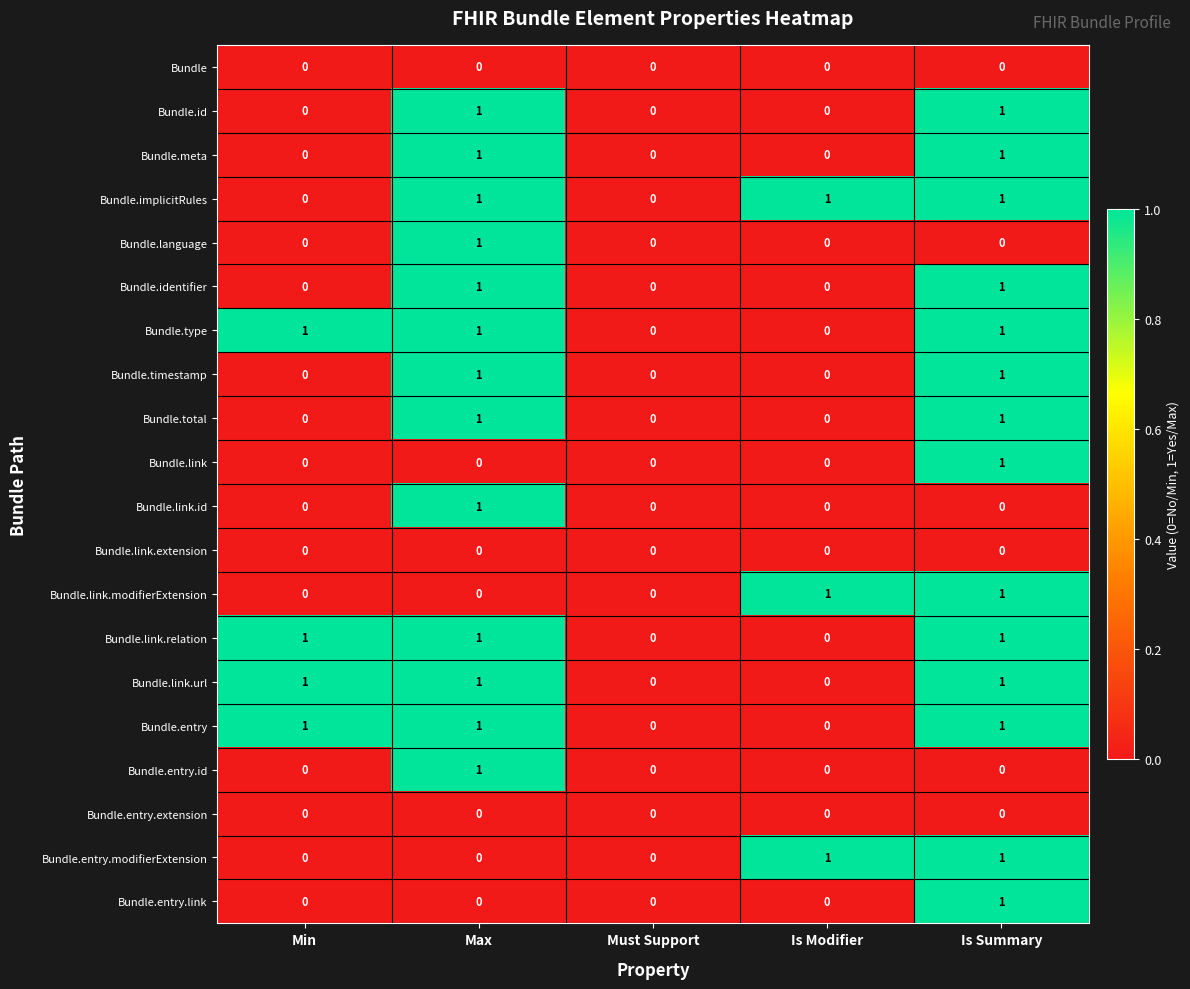

Is it true that Bundle.entry.id equals 0 at Max?

False